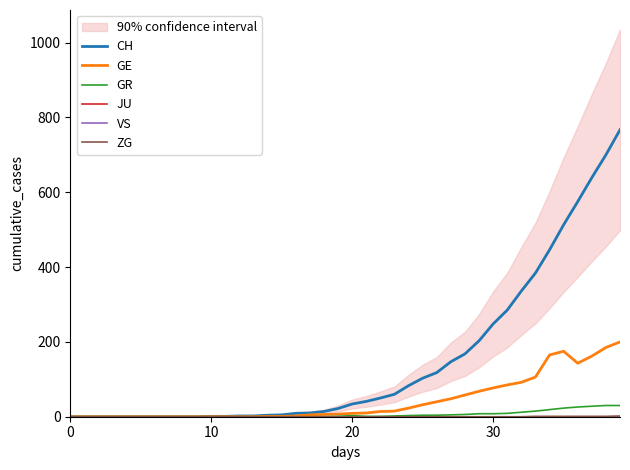

True or false: ZG and GE cross at least once.

False